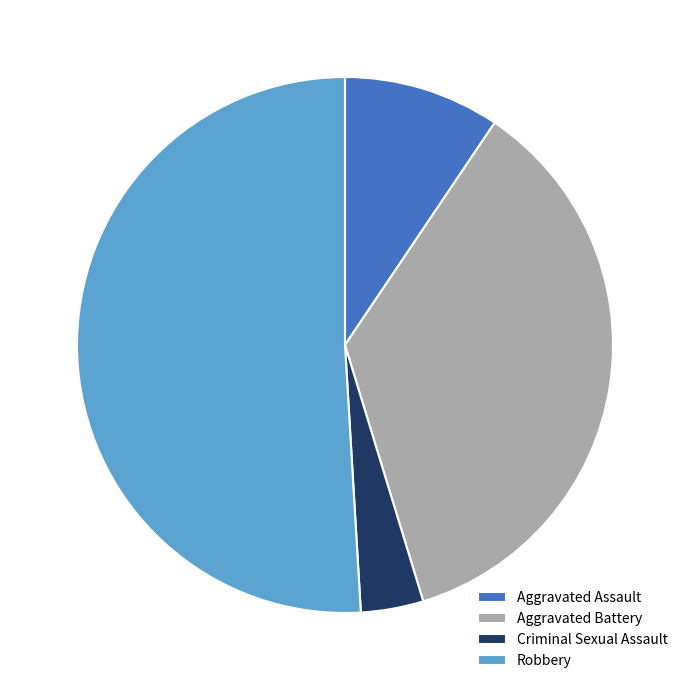

What is the ratio of the value at Aggravated Battery to the value at Robbery?

0.7